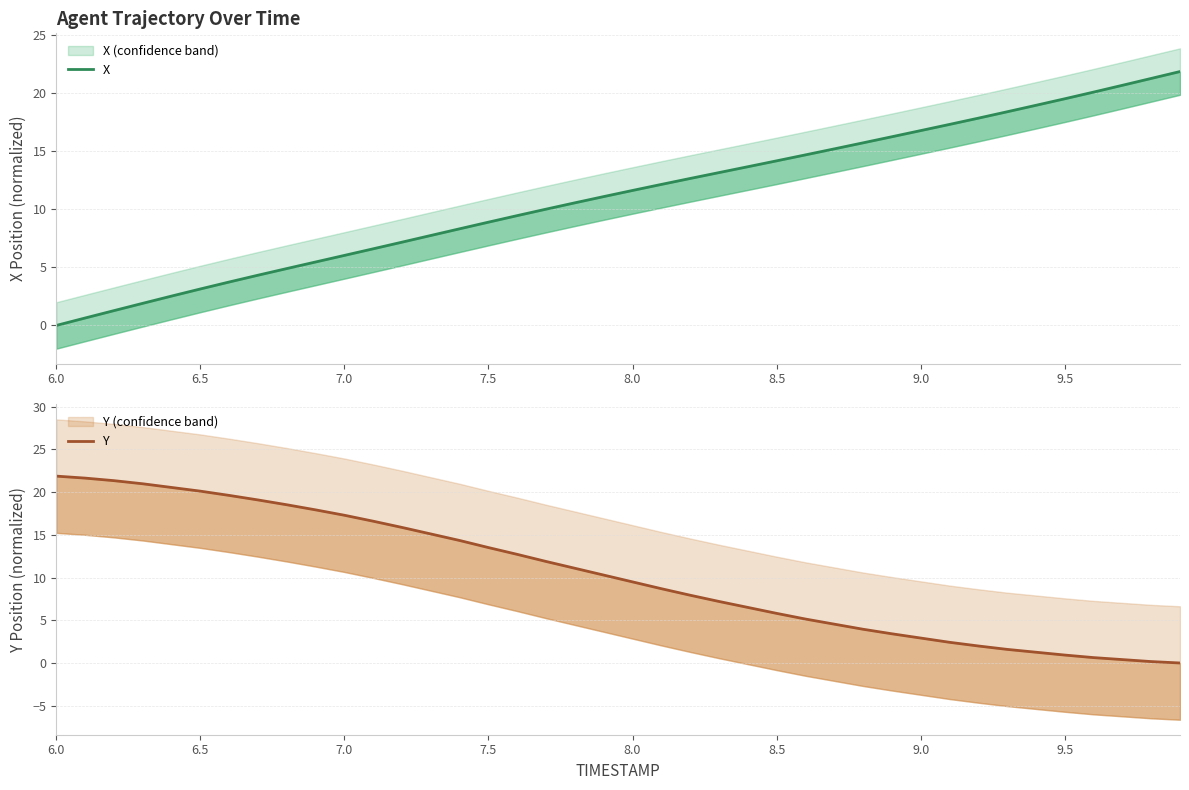

Which series has the largest total across all categories?

X